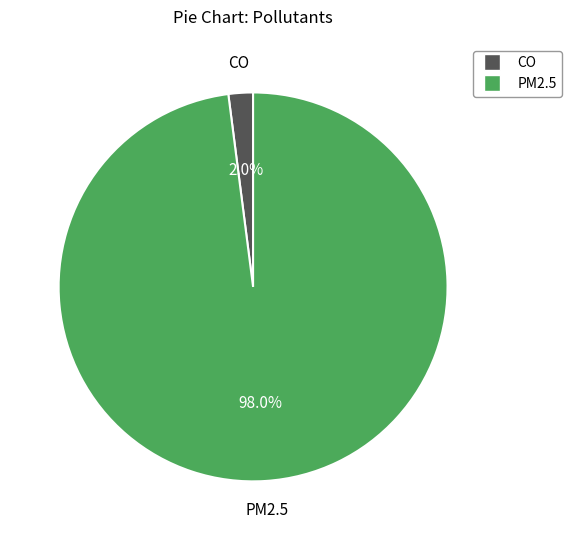

Is PM2.5 the majority of the pie?

Yes